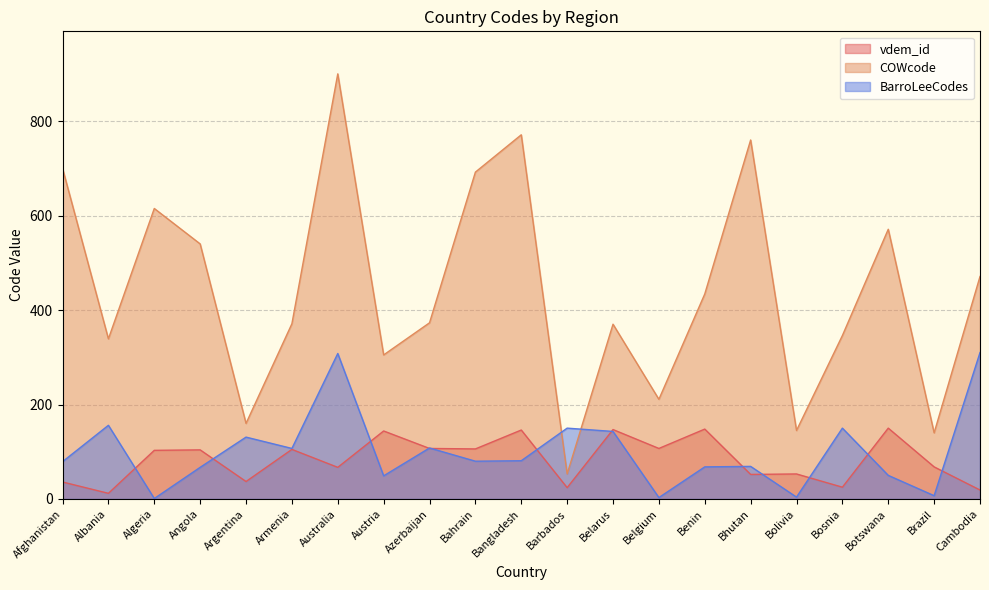

How many values in the BarroLeeCodes series are below 80?

10